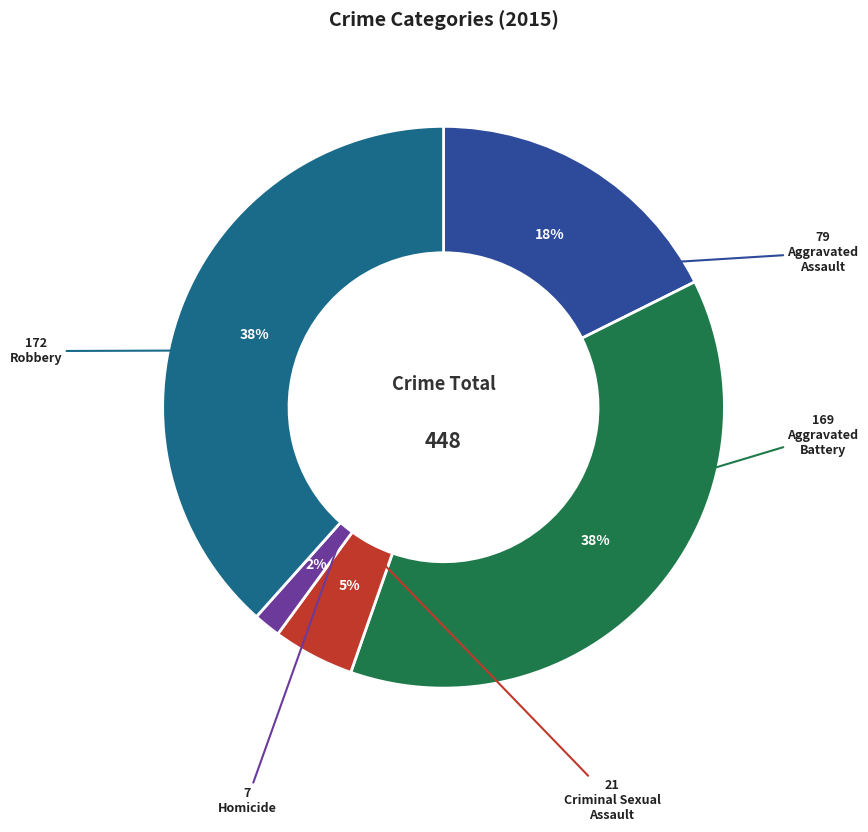

How many segments does this pie chart have?

5